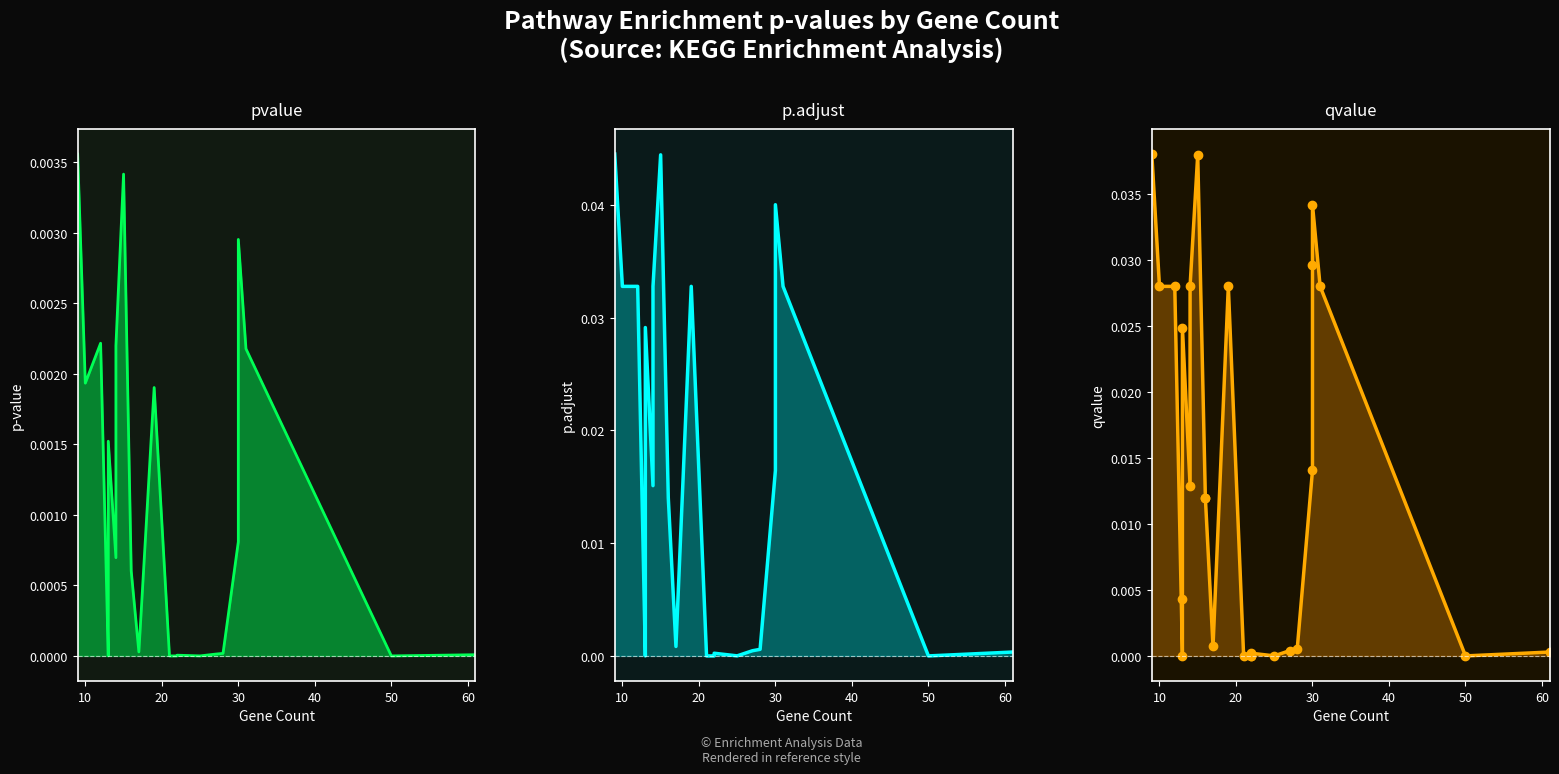

What are all the series names shown in the legend?

pvalue, p.adjust, qvalue